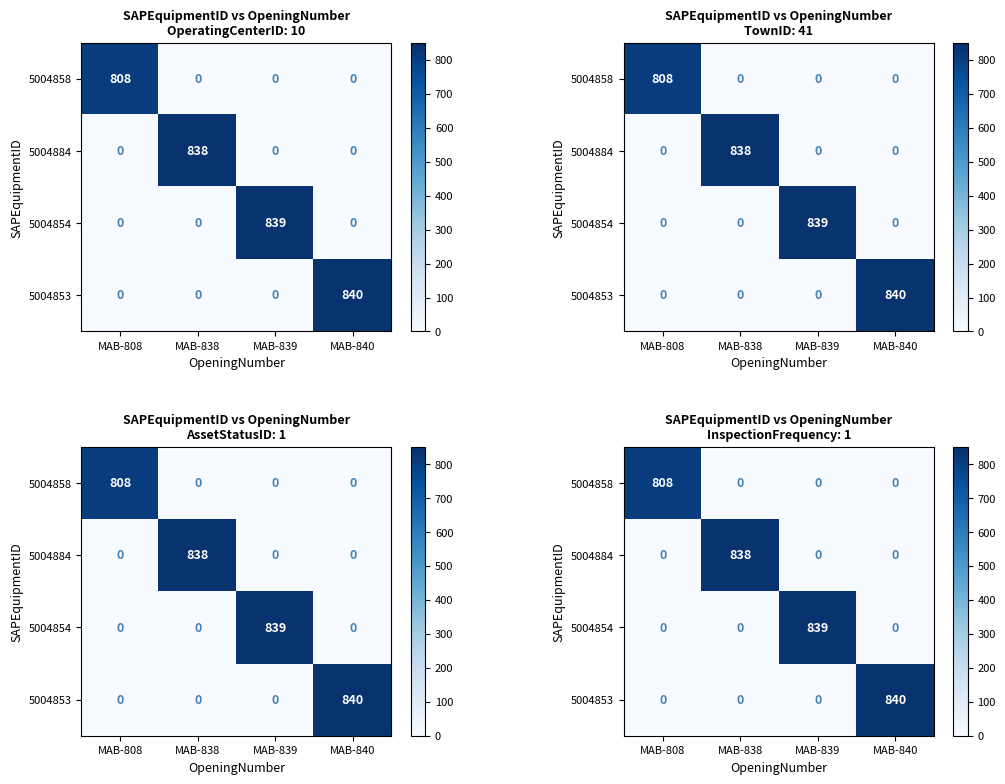

How many values in 5004854 are above zero?

1